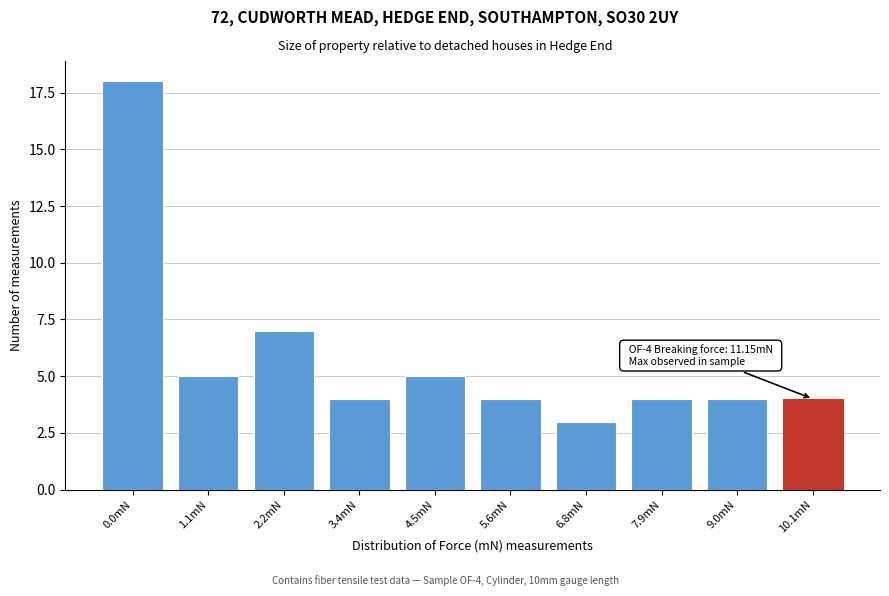

Reading left to right, what are all the values shown in this chart?

0.0mN=18	1.1mN=5	2.2mN=7	3.4mN=4	4.5mN=5	5.6mN=4	6.8mN=3	7.9mN=4	9.0mN=4	10.1mN=4